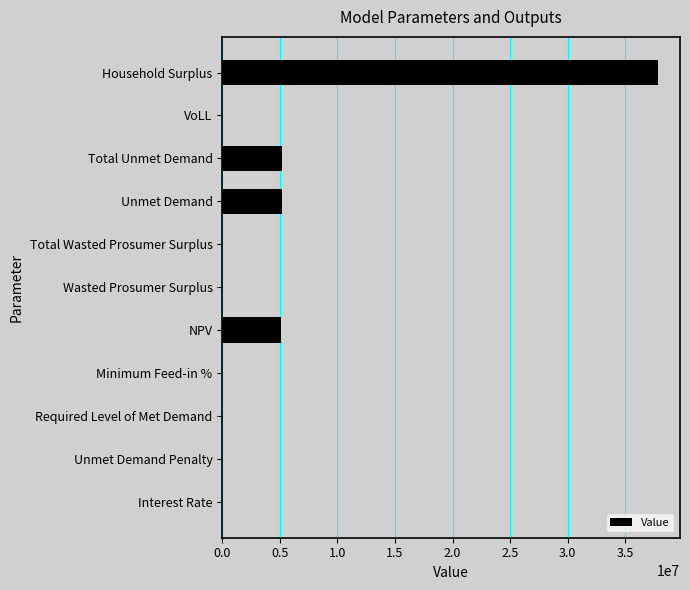

What value does the data have at Household Surplus?

37863565.0